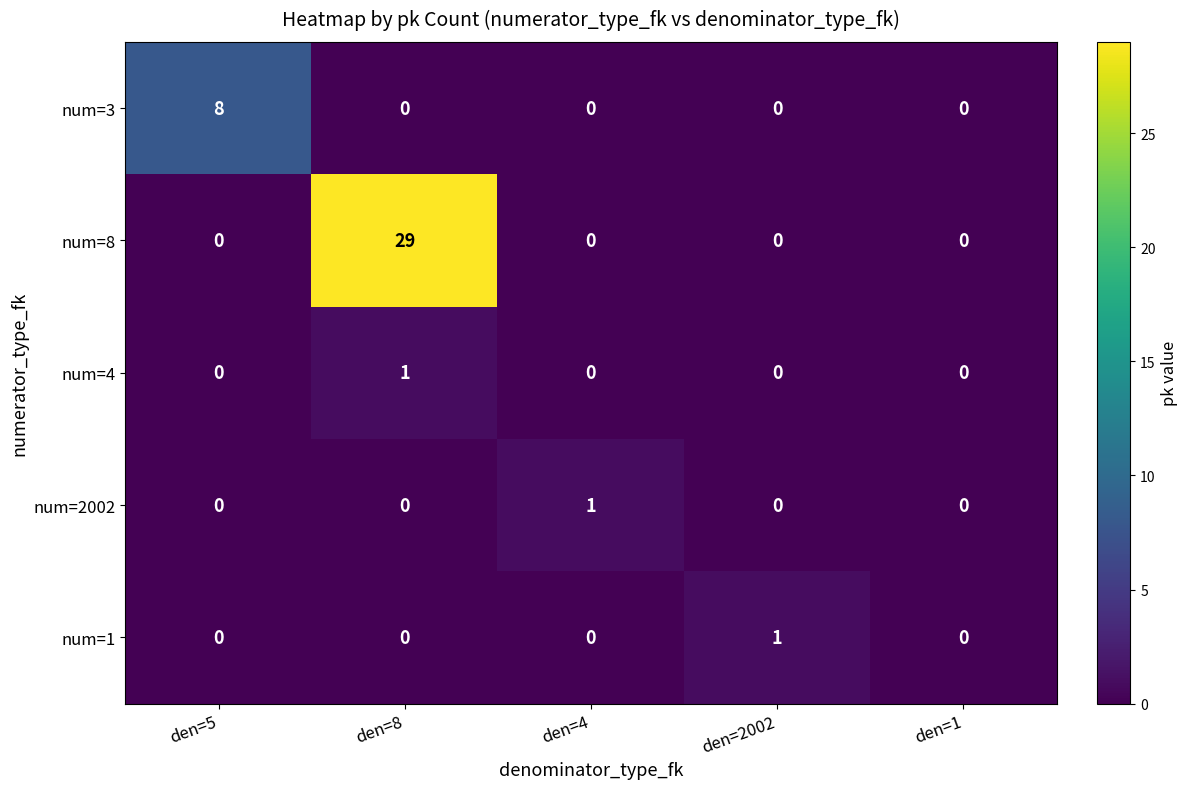

What is the total value across all series at den=5?

8